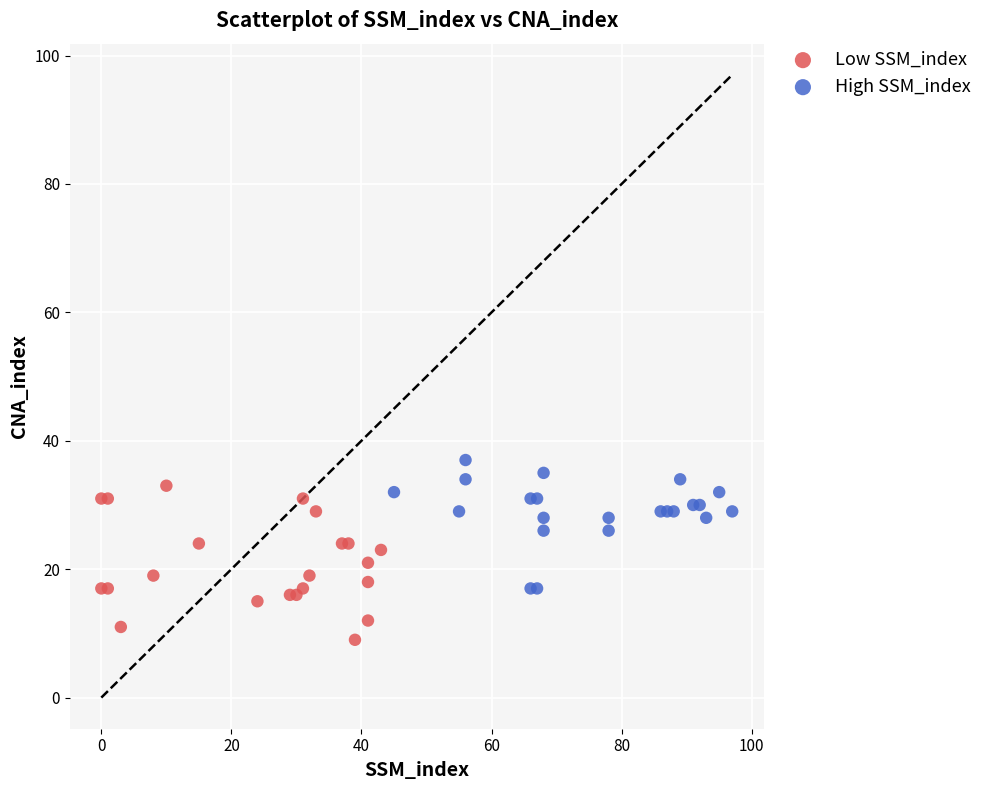

Which series has the largest Y range (max minus min)?

Low SSM_index